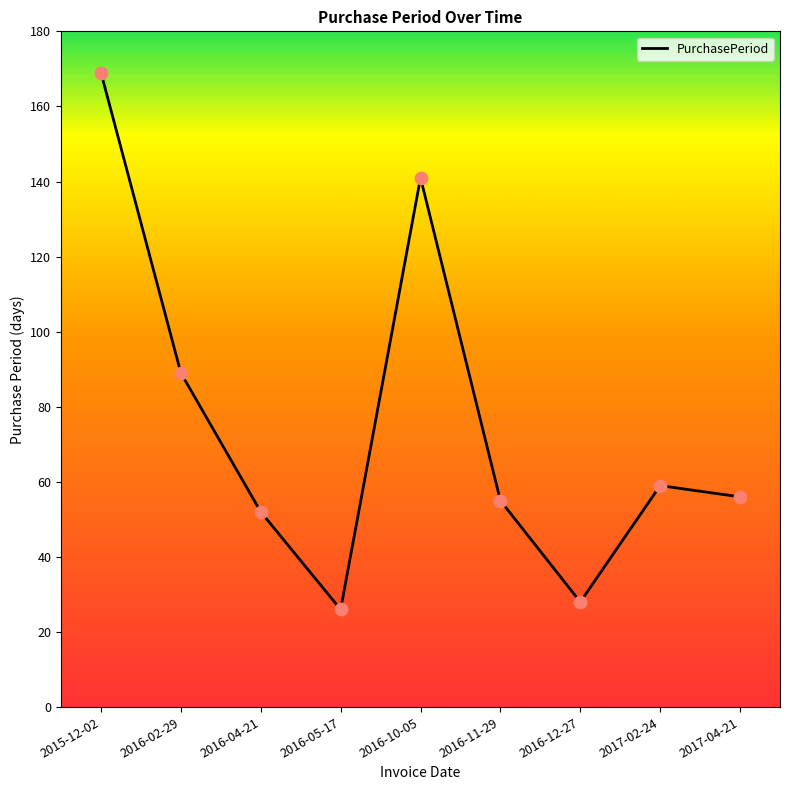

What is the change in value from 2016-12-27 to 2017-04-21?

+28